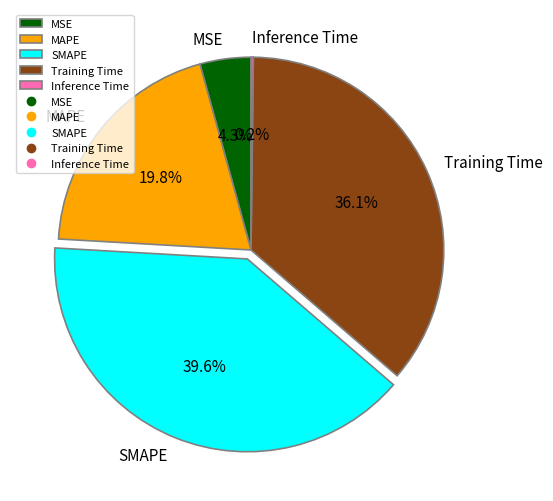

Is the sum of Training Time and SMAPE greater than half?

Yes